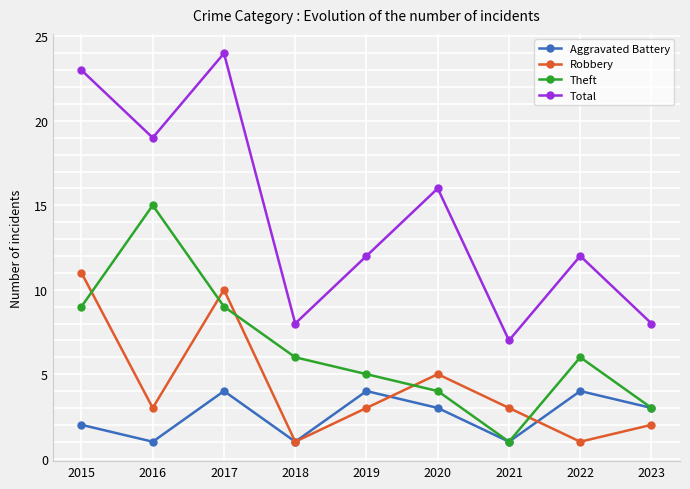

The value of Total at 2017 is 17. True or false?

False